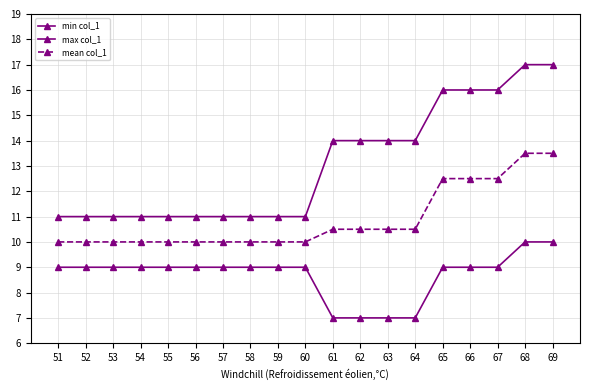

Does the chart display data point markers on the line(s)?

Yes